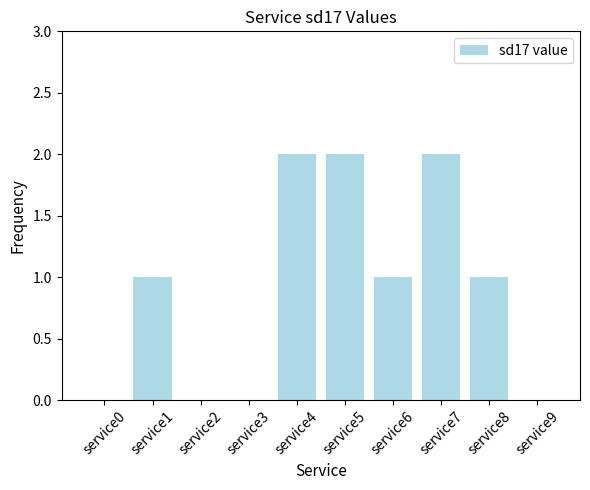

Reading left to right, extract all data points from this chart.

service0=0	service1=1	service2=0	service3=0	service4=2	service5=2	service6=1	service7=2	service8=1	service9=0